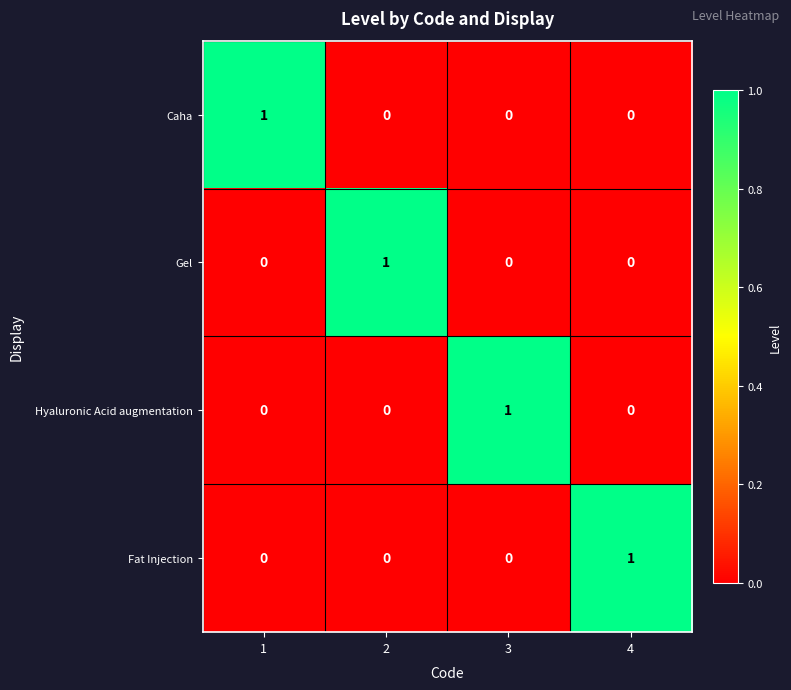

True or false: Hyaluronic Acid augmentation has a value of 0 at 1.

True